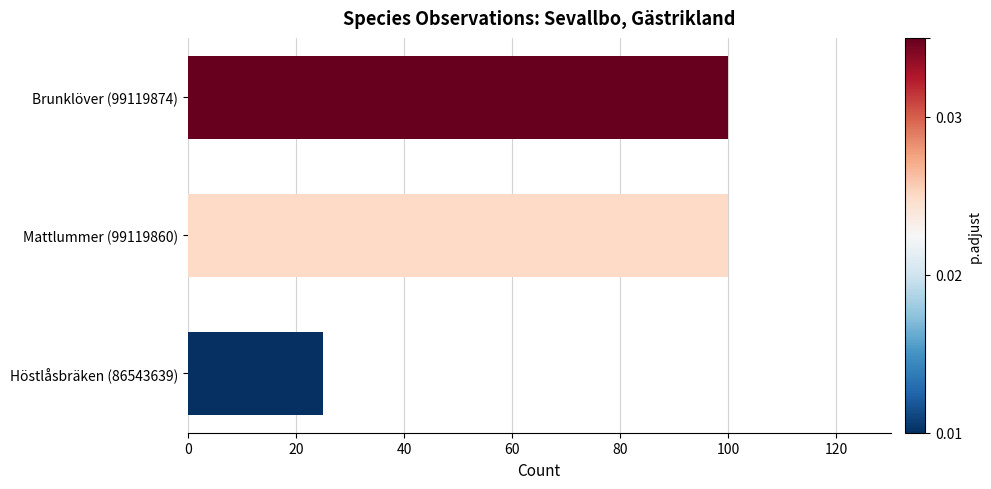

Reading bottom to top, transcribe all the data shown in this chart.

Höstlåsbräken (86543639)=25	Mattlummer (99119860)=100	Brunklöver (99119874)=100